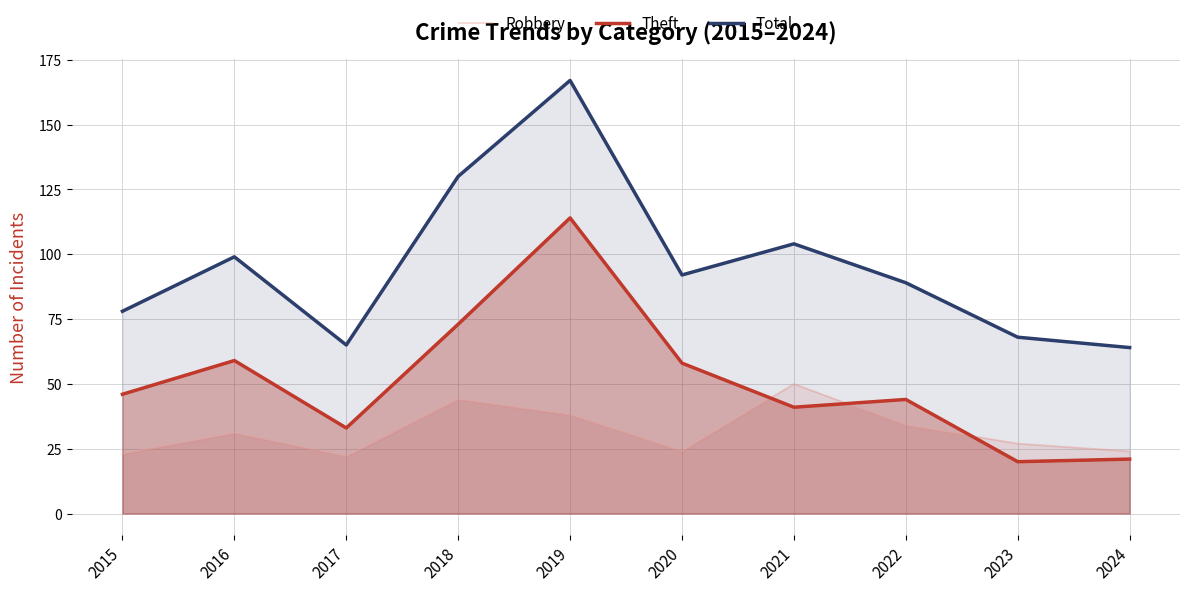

At how many categories does at least one series exceed 79?

6